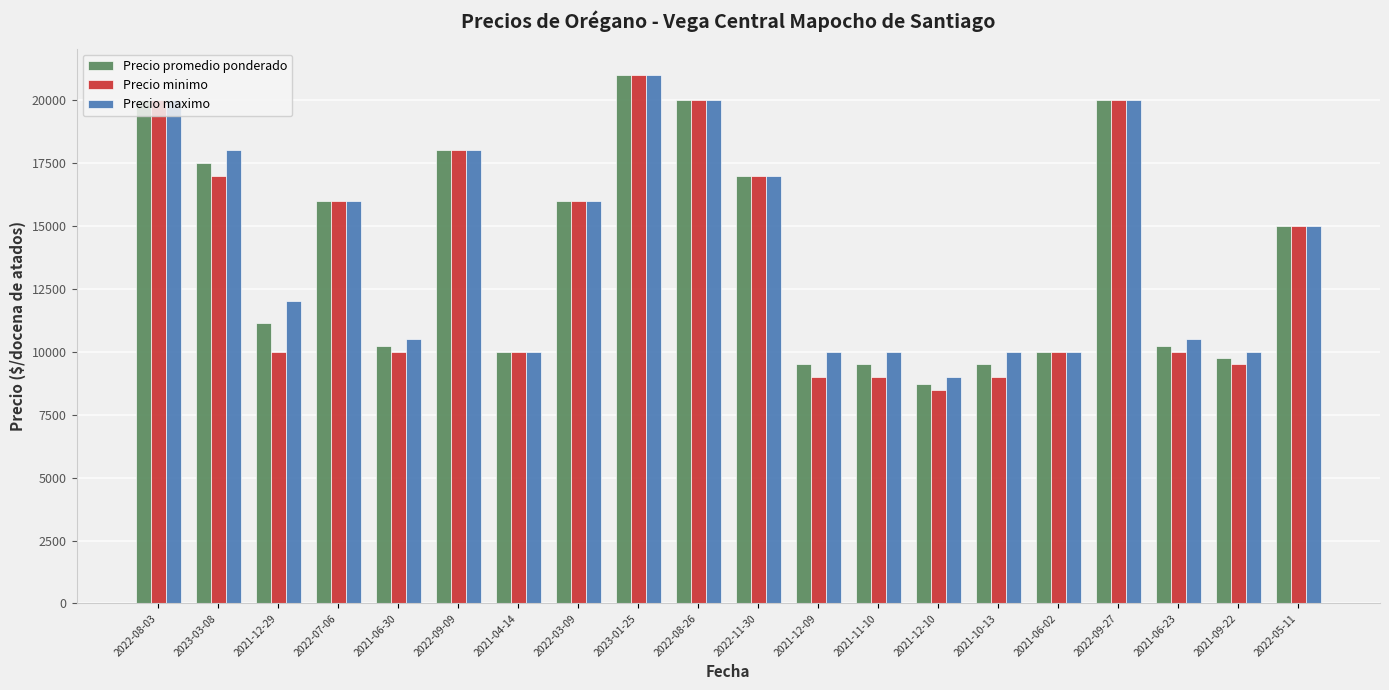

Between 2022-08-26 and 2021-10-13, which series saw the biggest shift?

Precio minimo